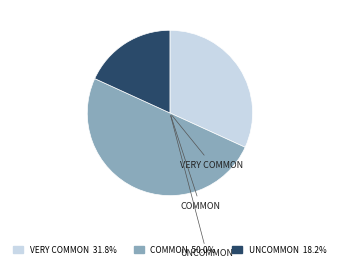

What is the smallest slice in the pie chart?

Uncommon